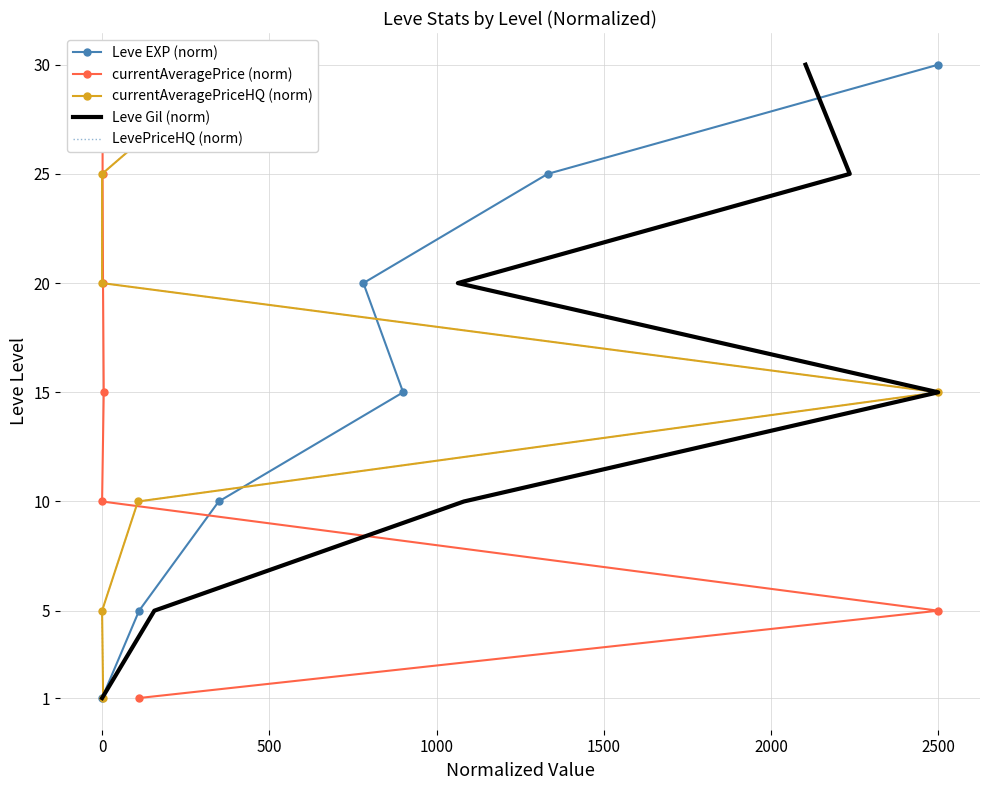

Which category has the highest value in the Leve EXP (norm) series?

2500